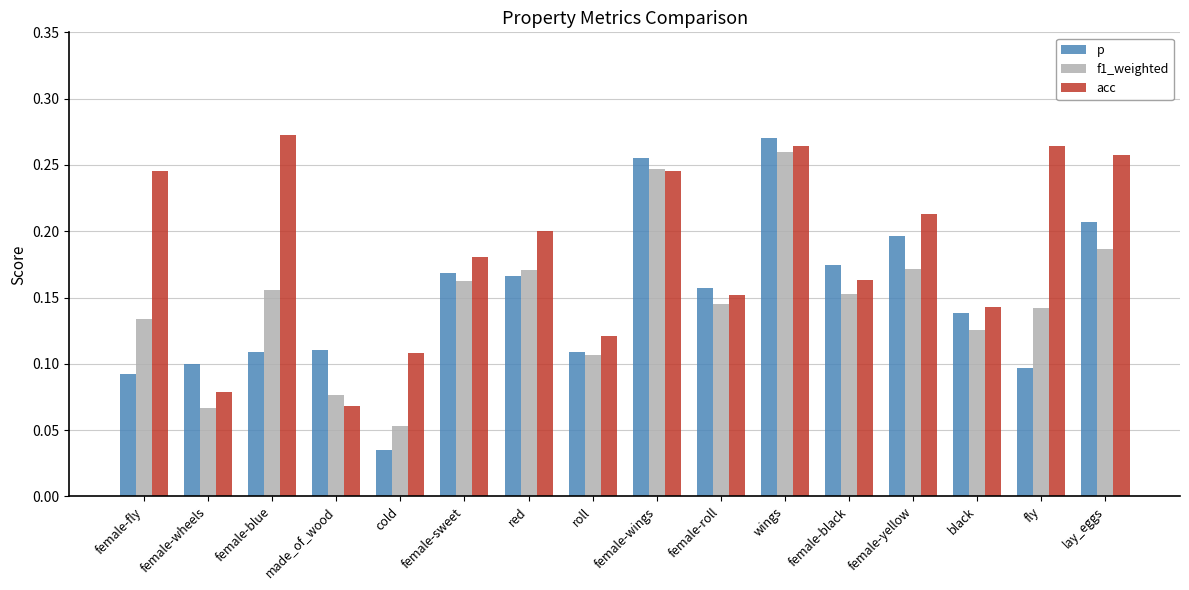

What is the sum of the acc values at lay_eggs and female-wings?

0.5